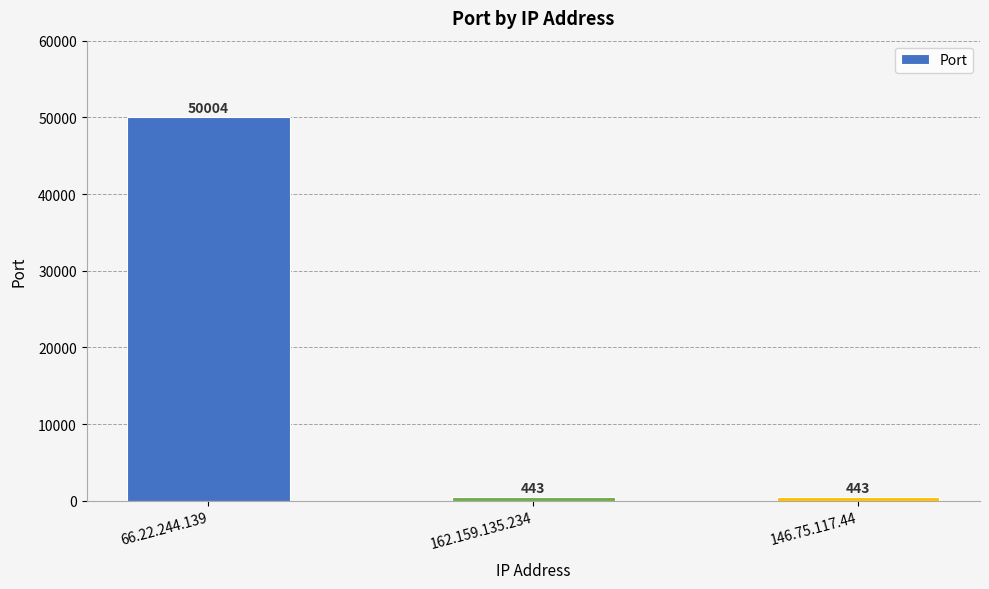

What is the ratio of the value at 146.75.117.44 to the value at 162.159.135.234?

1.0